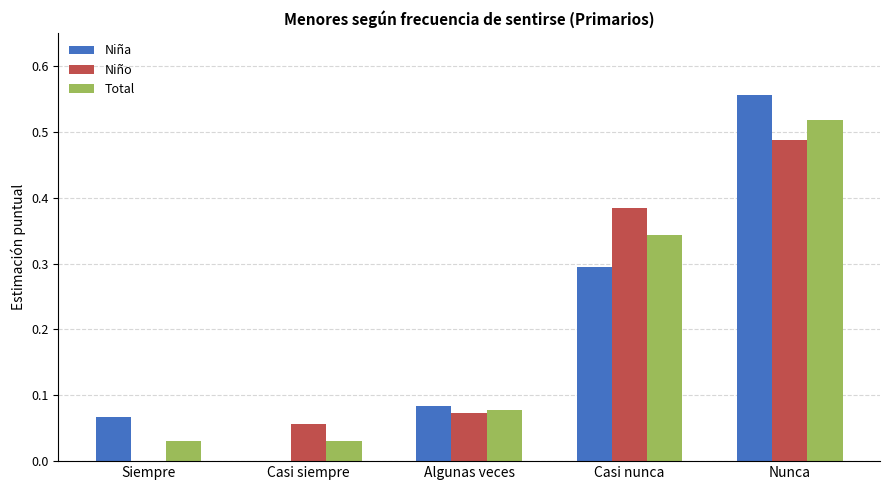

Between Algunas veces and Casi nunca, which series saw the biggest shift?

Niño